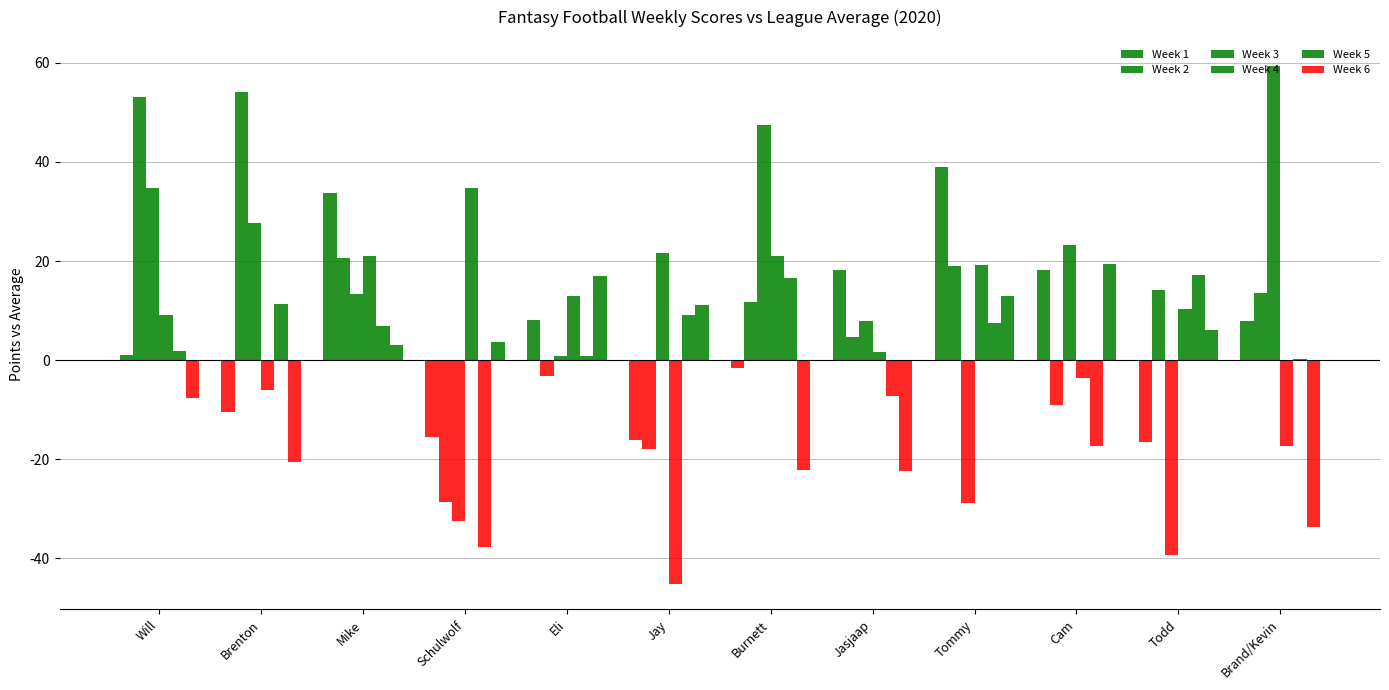

Which has a higher value, Todd or Brenton?

Brenton